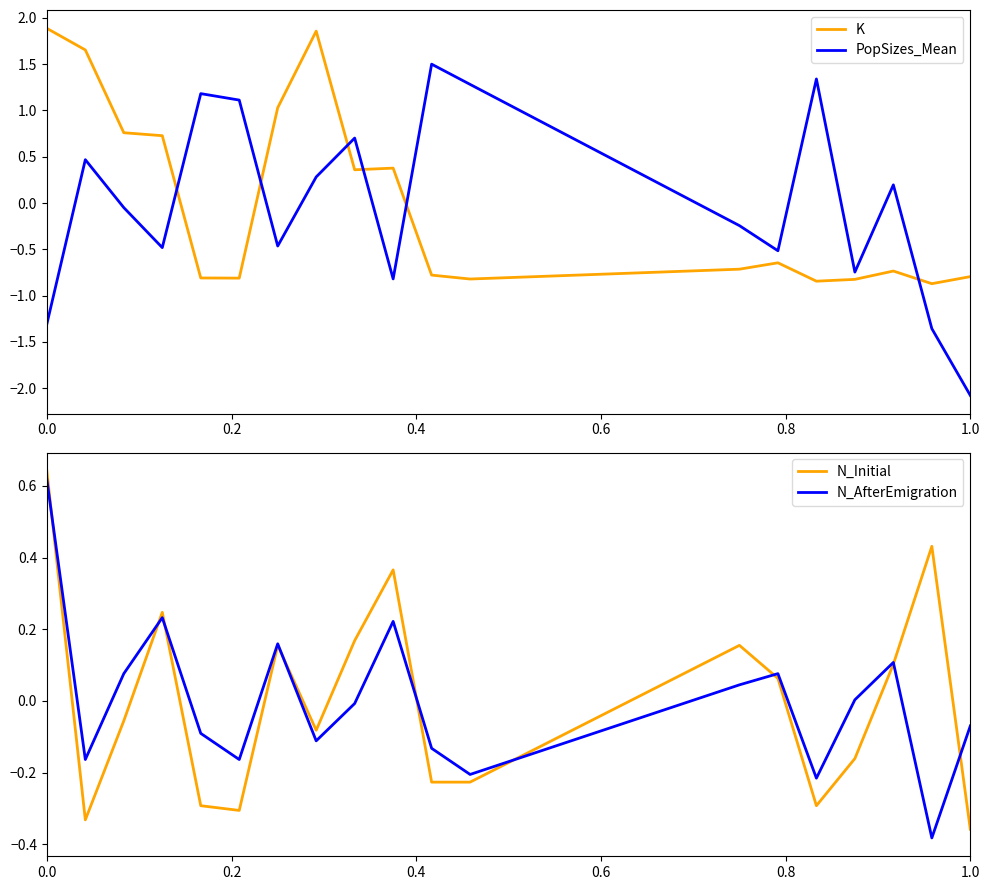

After their last crossing, which series has the higher values: K or PopSizes_Mean?

K